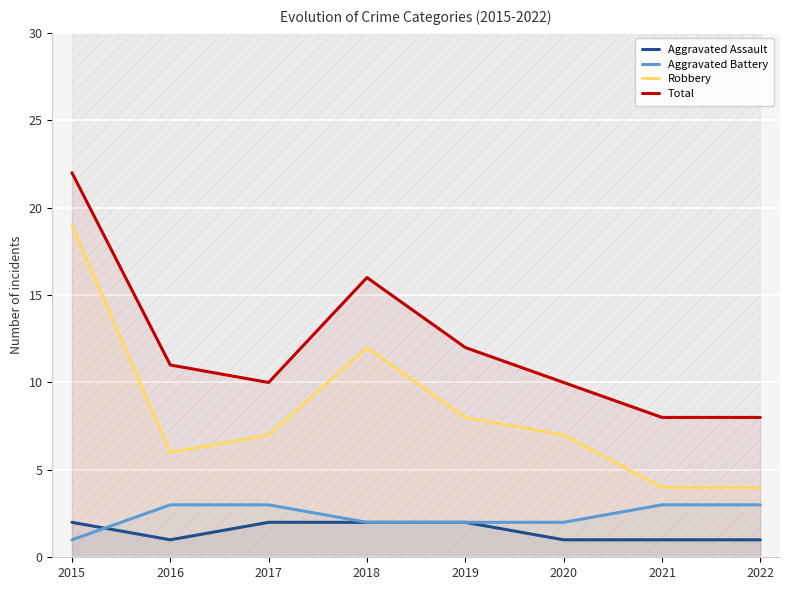

How many data points does each series have?

8